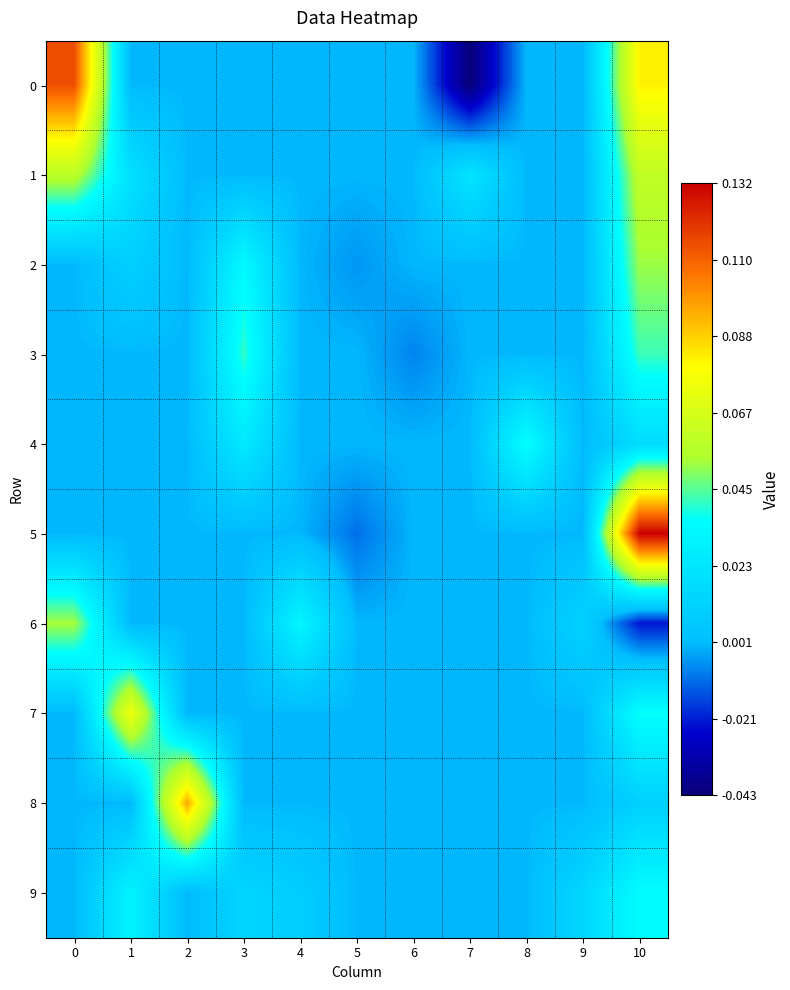

At how many categories does at least one series exceed 0?

9